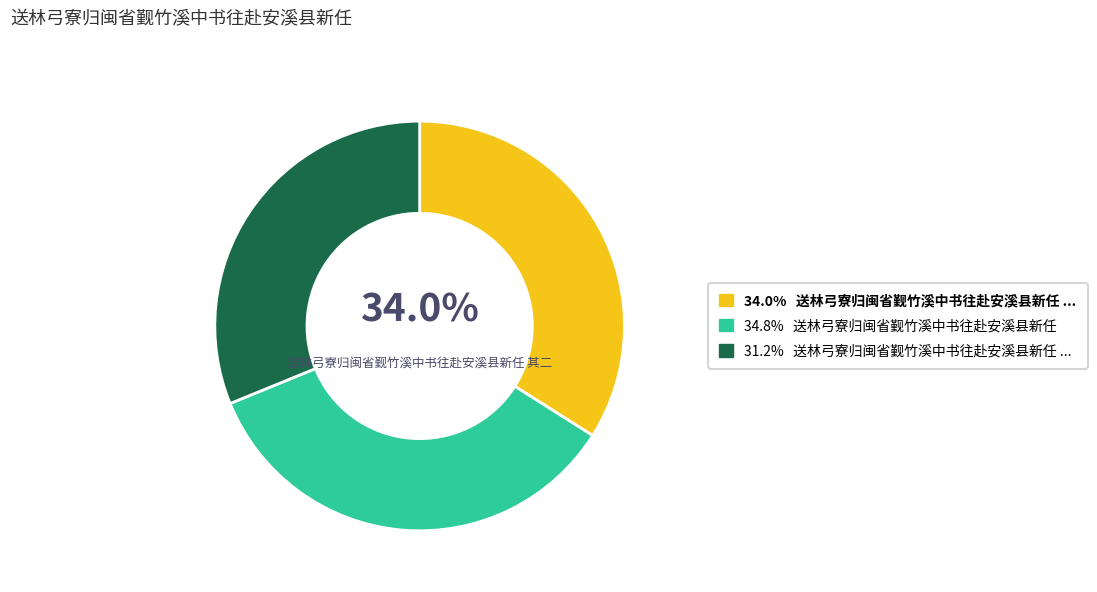

Is there any slice that represents more than half of the pie?

No